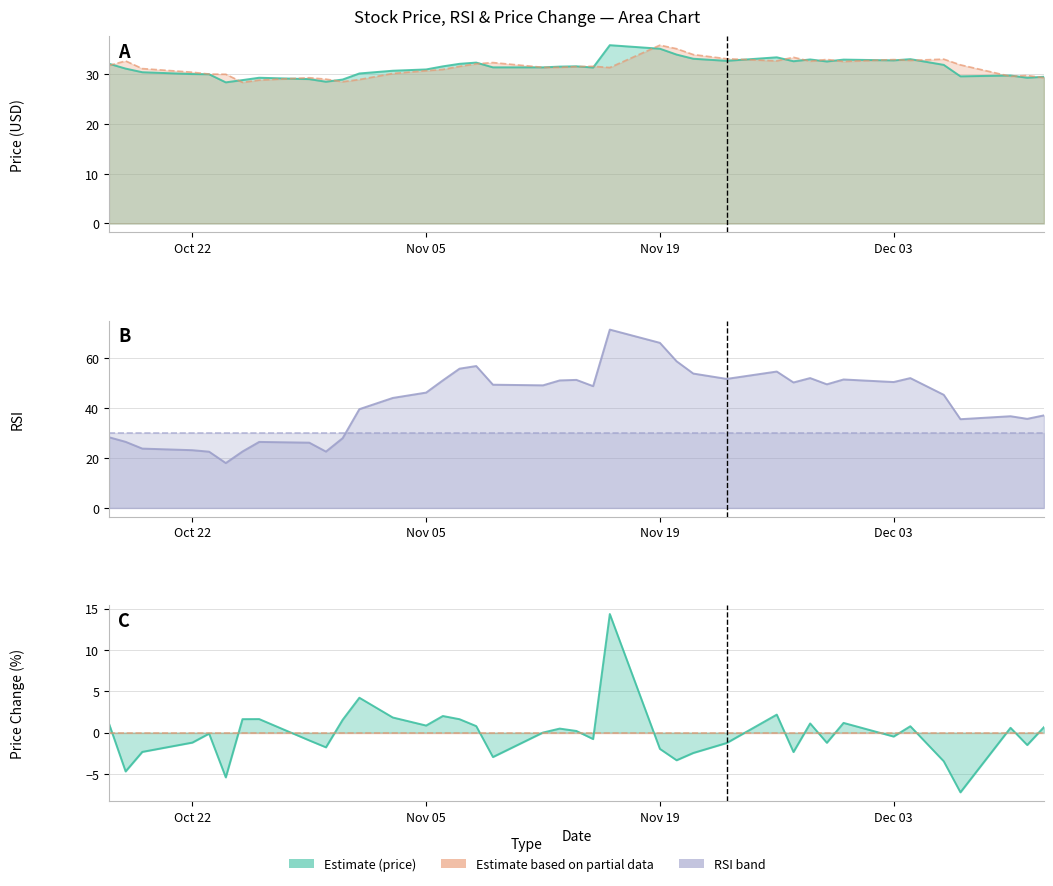

What is the label of the 1st point from the left?

Oct 22